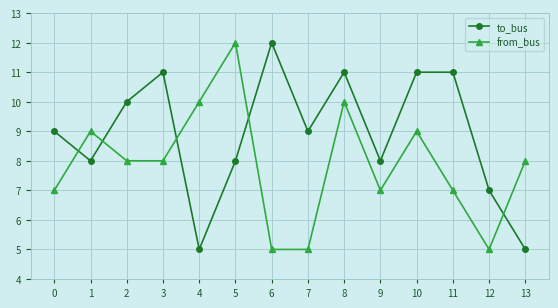

What are all the series names shown in the legend?

to_bus, from_bus